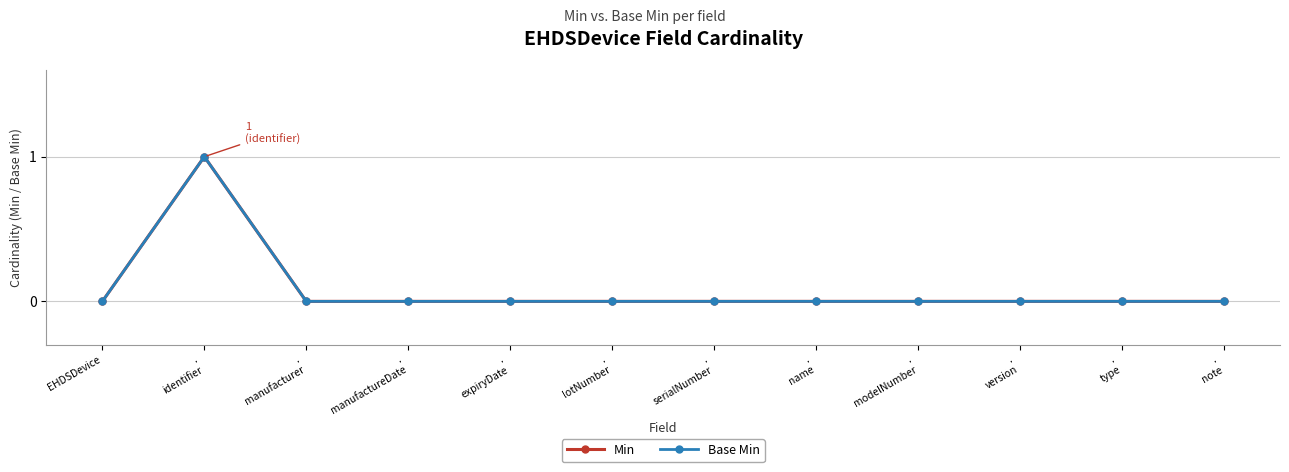

Which has a higher value, .
manufacturer or .
modelNumber?

.
manufacturer